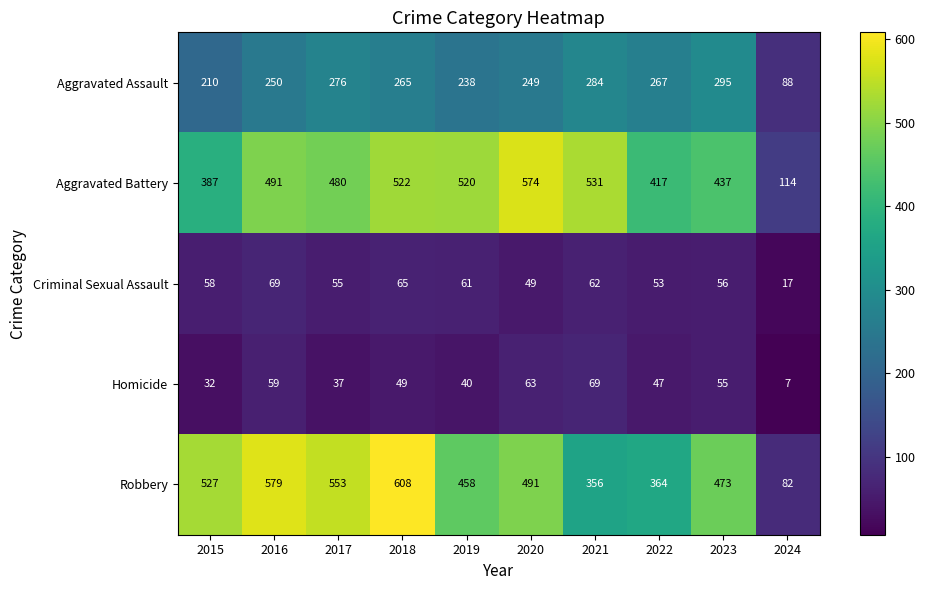

Which label corresponds to the smallest value in the chart?

2024